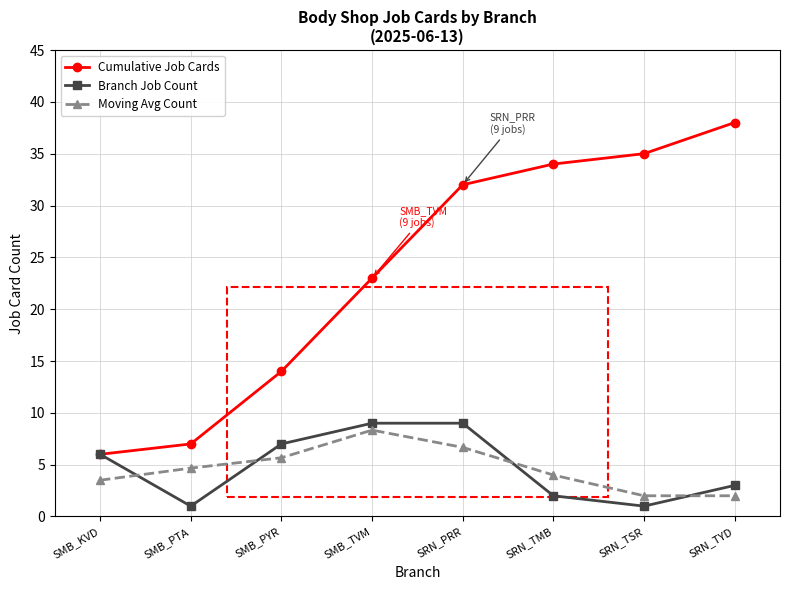

At which category is the sum across all series the highest?

SRN_PRR